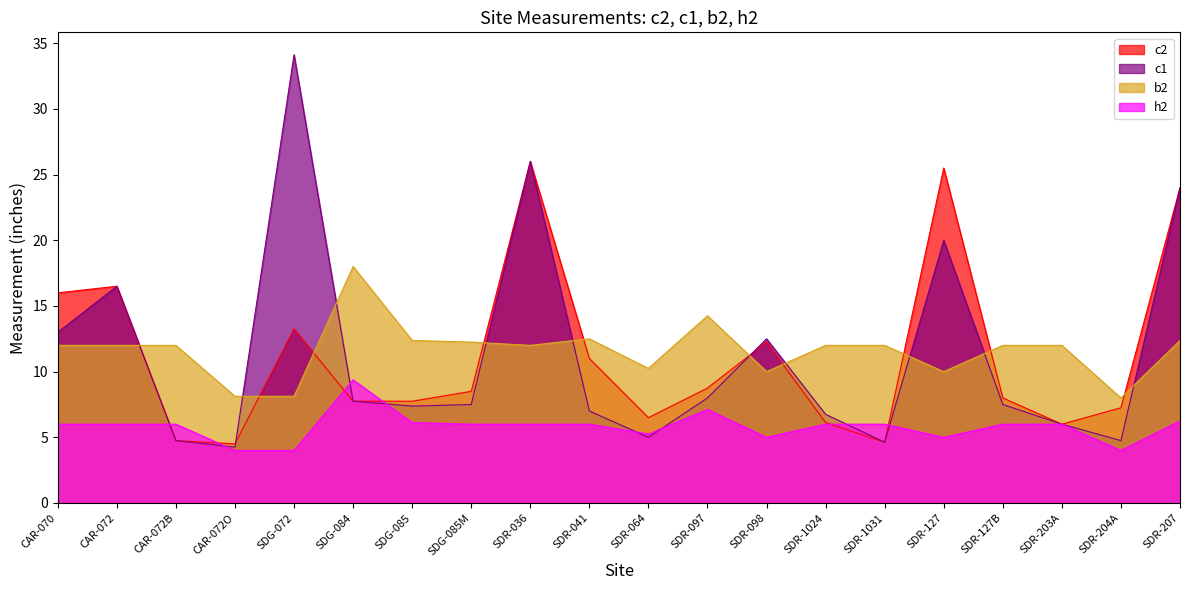

List the labels in order of c1 value, largest first.

SDG-072, SDR-036, SDR-207, SDR-127, CAR-072, CAR-070, SDR-098, SDR-097, SDG-084, SDG-085M, SDR-127B, SDG-085, SDR-041, SDR-1024, SDR-203A, SDR-064, CAR-072B, SDR-204A, SDR-1031, CAR-072O